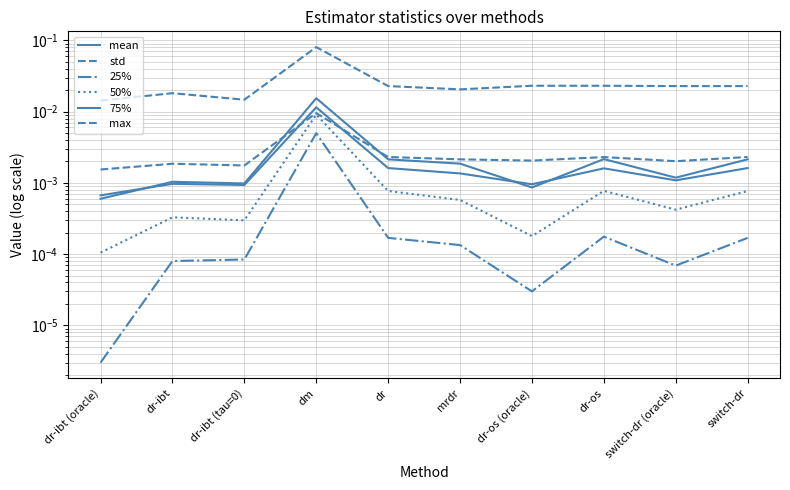

Is this an area chart (filled region under the line)?

No